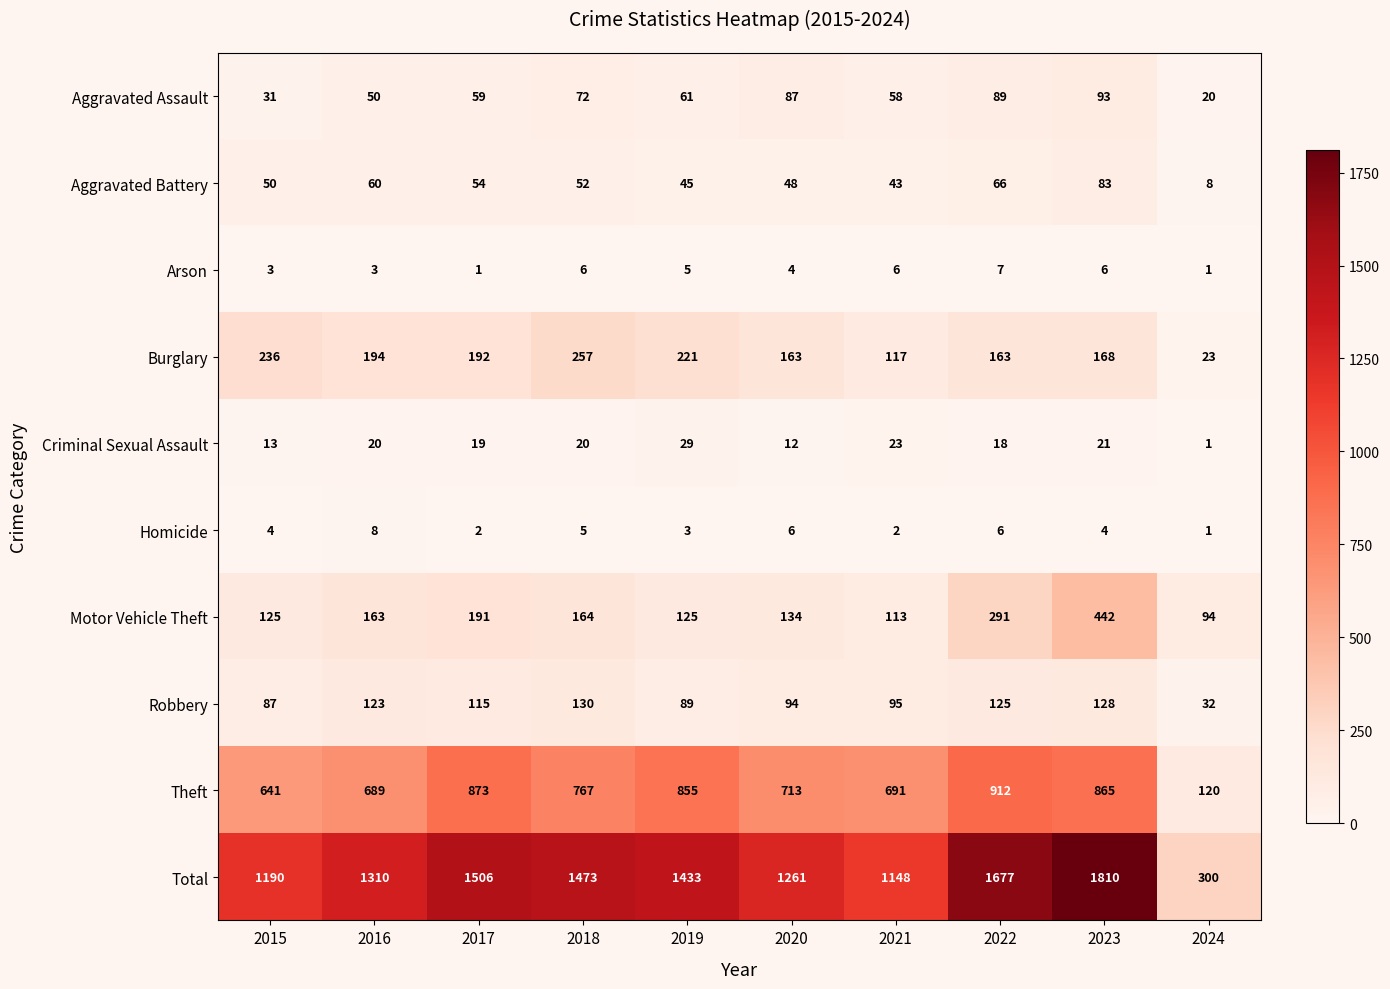

What is the average value of the Homicide series?

4